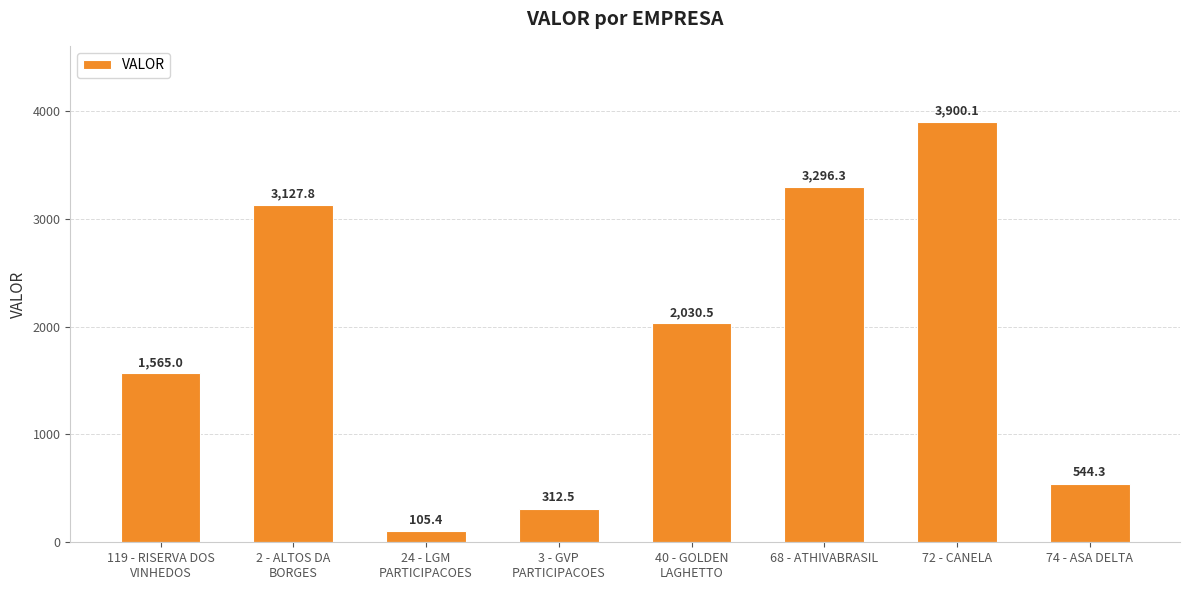

What is the label of the 5th bar from the left?

40 - GOLDEN
LAGHETTO